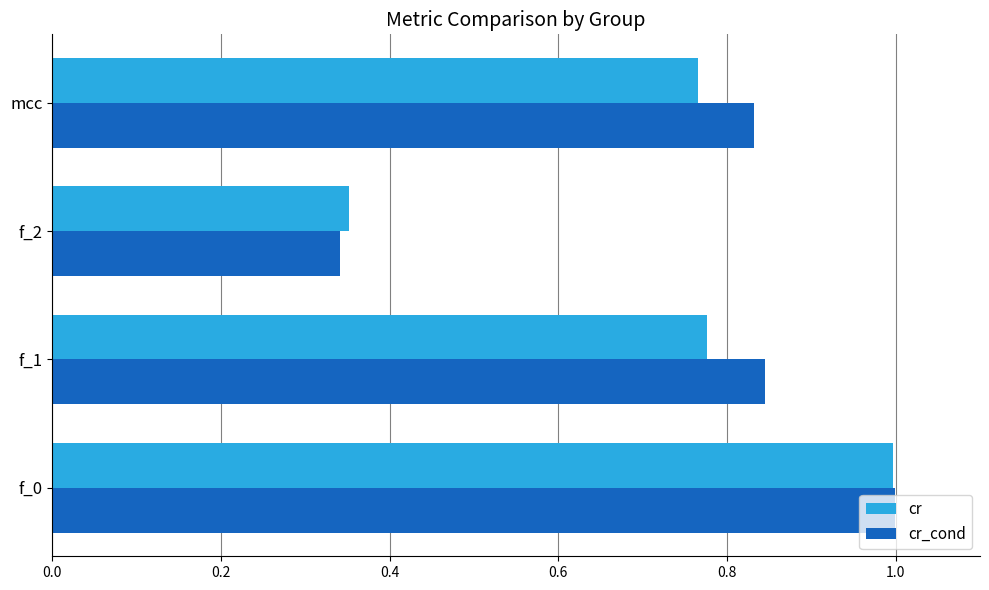

What is the maximum value shown in the chart?

1.0